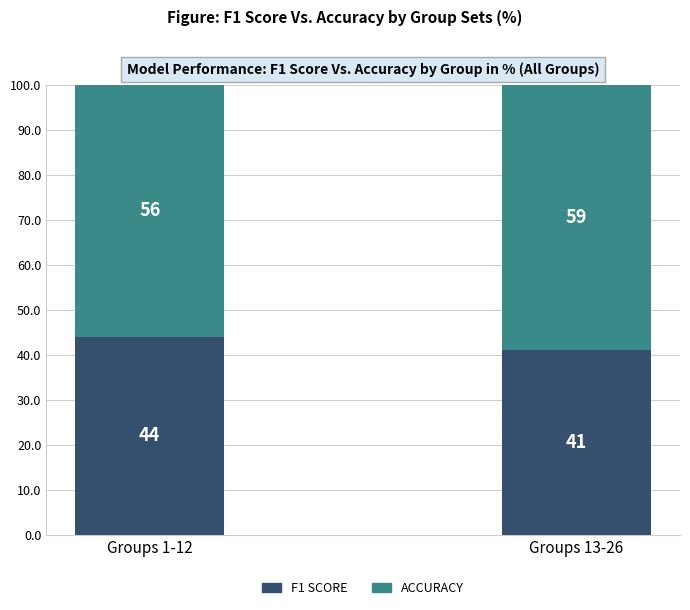

The value of F1 SCORE at Groups 1-12 is 69. True or false?

False